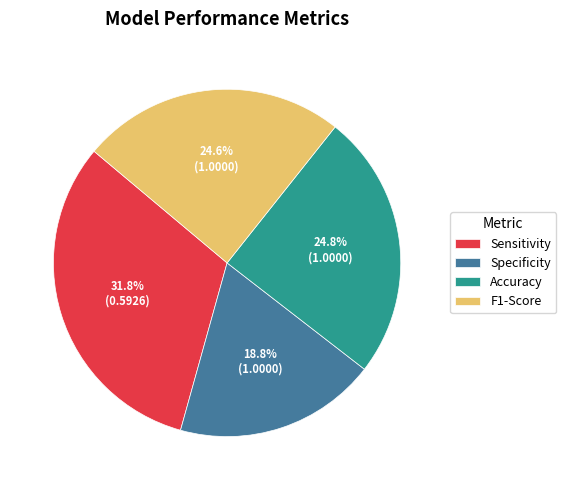

Which has a higher value, F1-Score or Specificity?

F1-Score